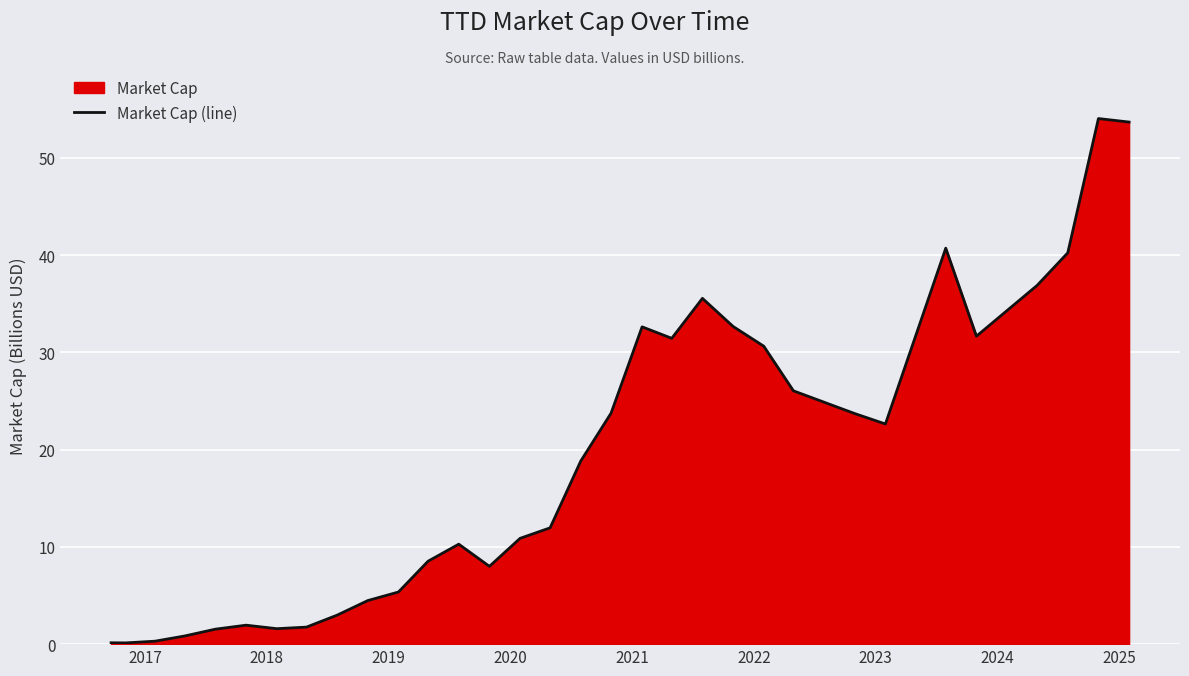

What is the difference between the maximum and minimum values?

53.9